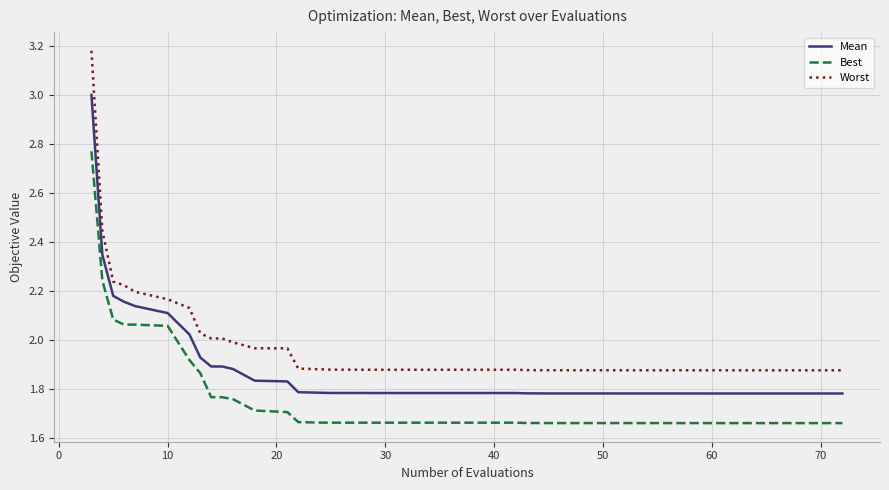

Which series has the widest spread of values?

Worst